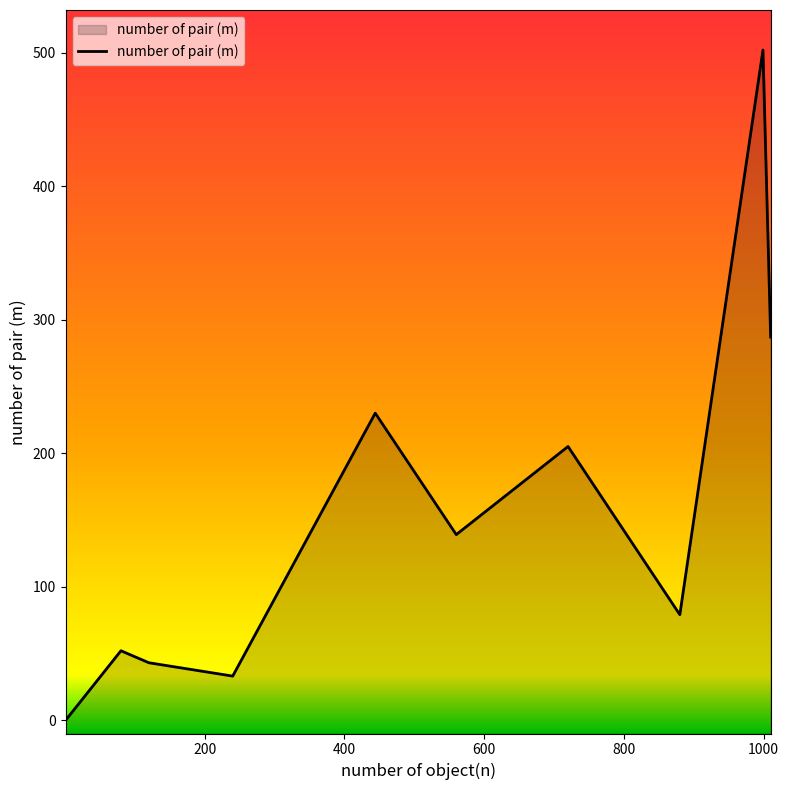

How many lines are shown in the chart?

1